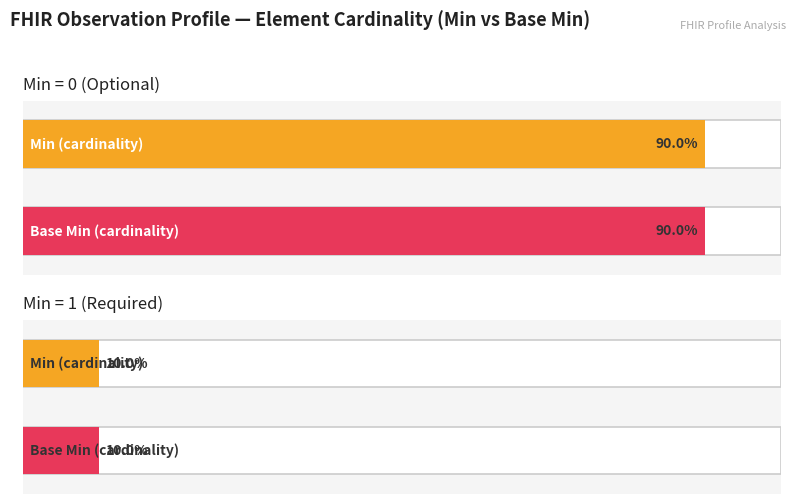

Does the chart contain stacked bars?

No